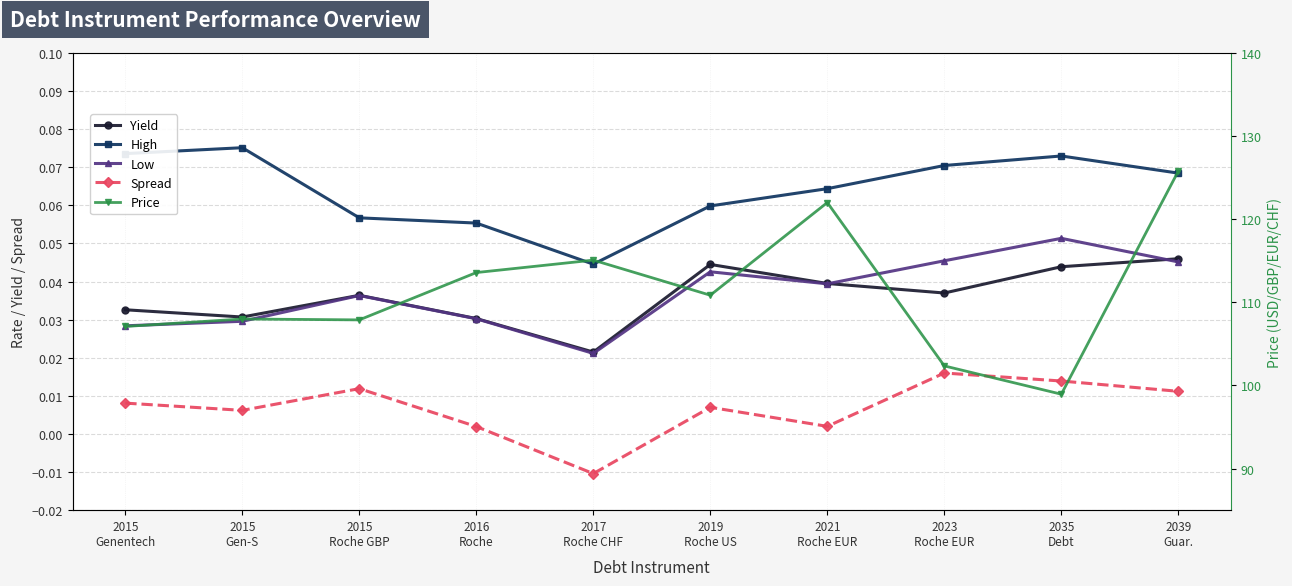

Reading right to left, extract all data points from this chart.

Yield: 0.0	0.0	0.0	0.0	0.0	0.0	0.0	0.0	0.0	0.0
High: 0.1	0.1	0.1	0.1	0.1	0.0	0.1	0.1	0.1	0.1
Low: 0.0	0.1	0.0	0.0	0.0	0.0	0.0	0.0	0.0	0.0
Spread: 0.0	0.0	0.0	0.0	0.0	-0.0	0.0	0.0	0.0	0.0
Price: 125.8	99.0	102.4	122.0	110.9	115.1	113.6	107.9	108.0	107.1